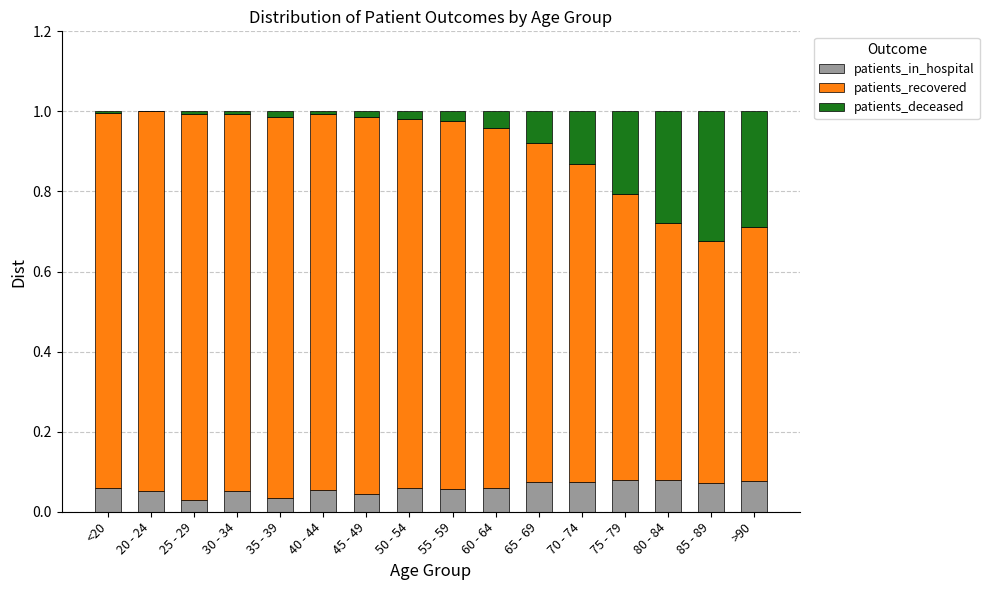

Between 35 - 39 and 50 - 54, which series saw the biggest shift?

patients_recovered